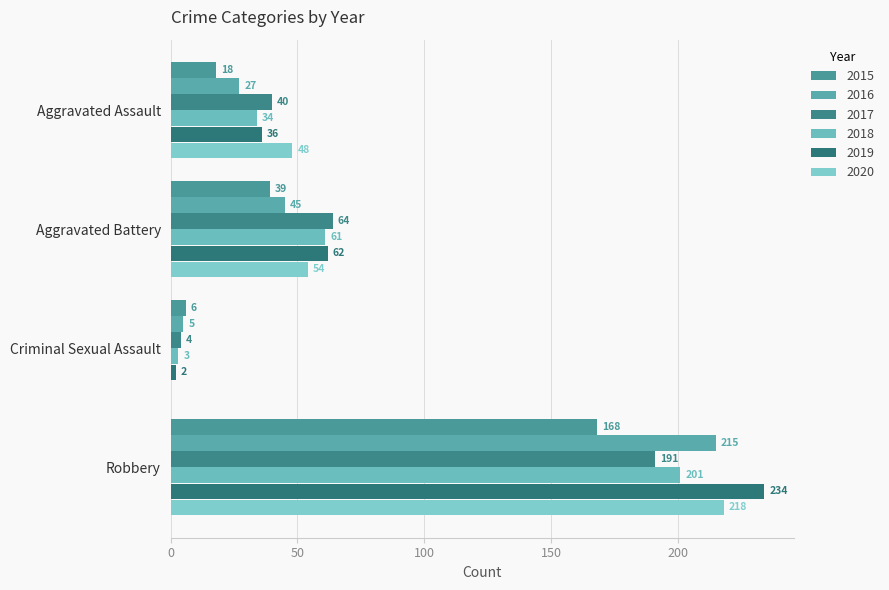

True or false: 2018 has a value of 3 at Criminal Sexual Assault.

True